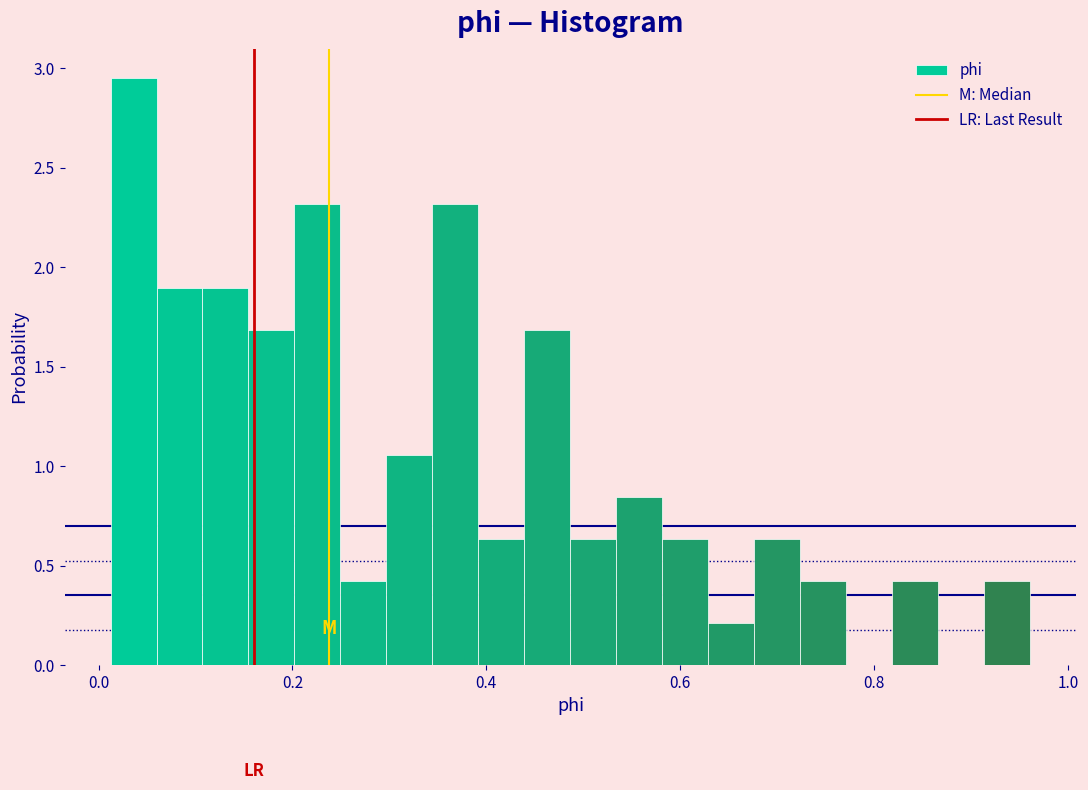

Read against the x-axis, roughly where is the centre of the tallest bar?

0.04